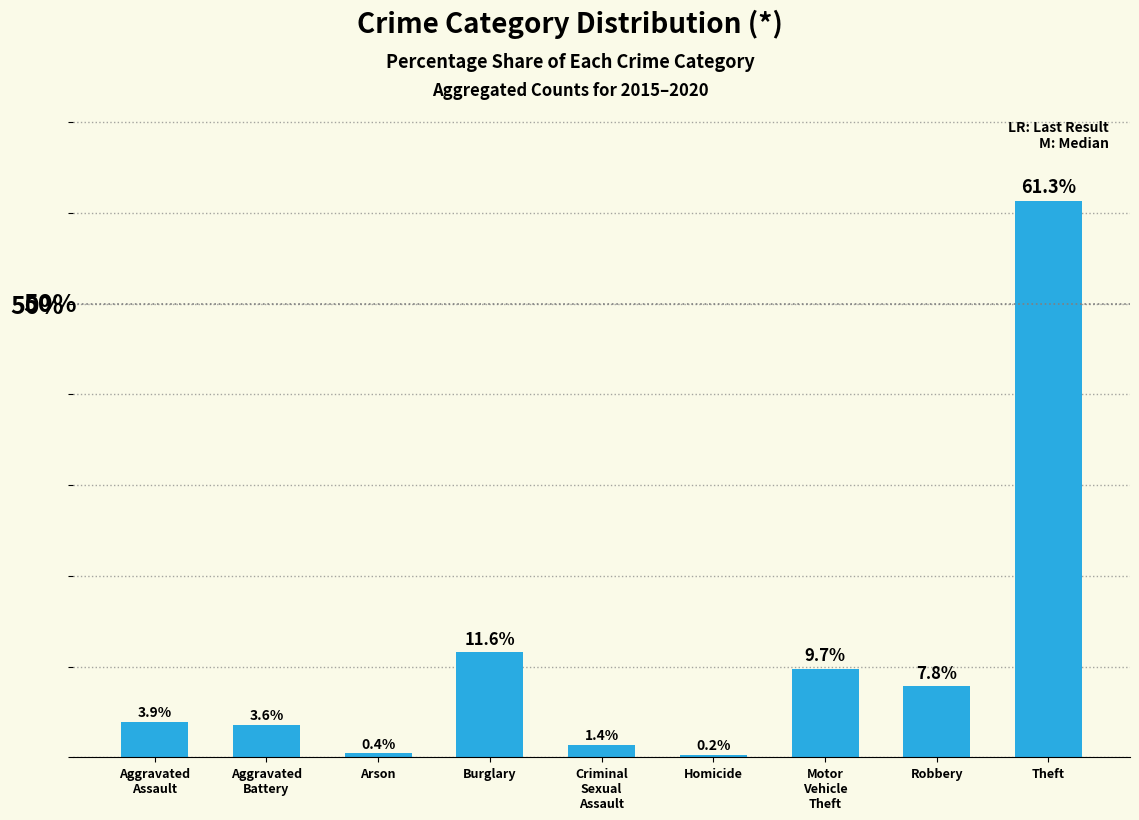

What is the sum of all values?

100.0